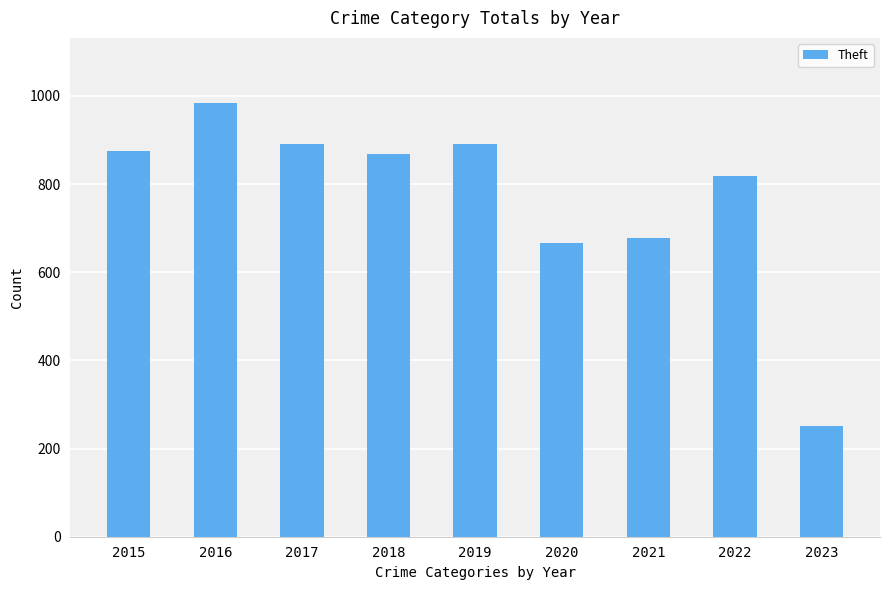

What is the difference between the maximum and minimum values?

733